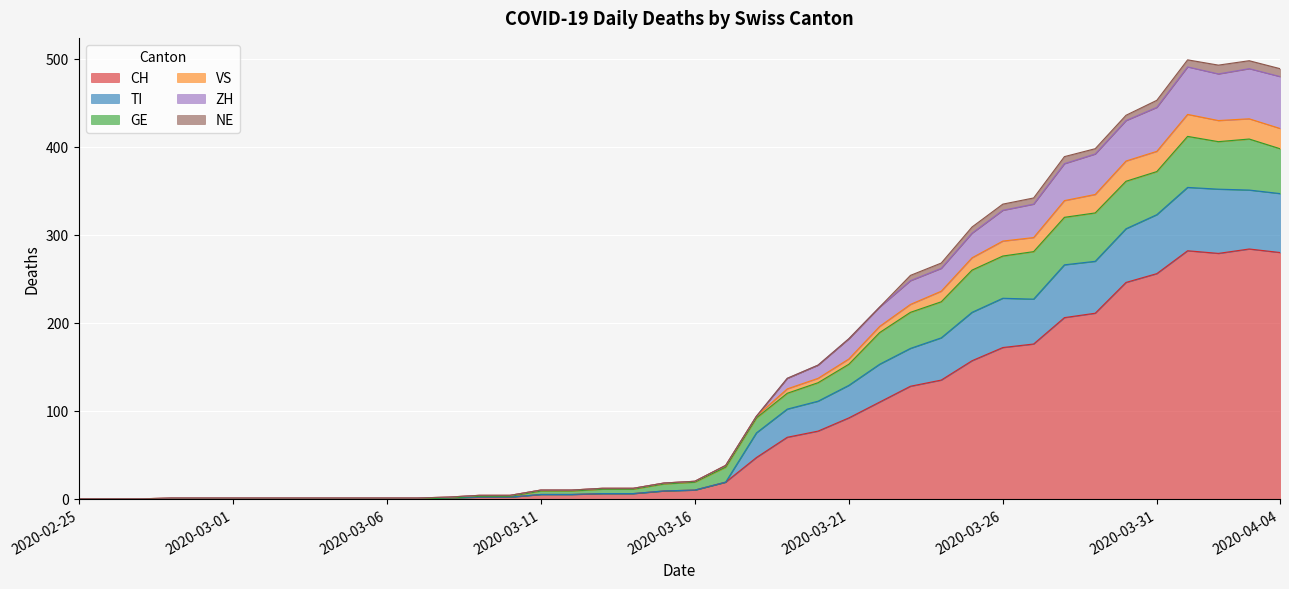

What is the highest value of the CH series?

284